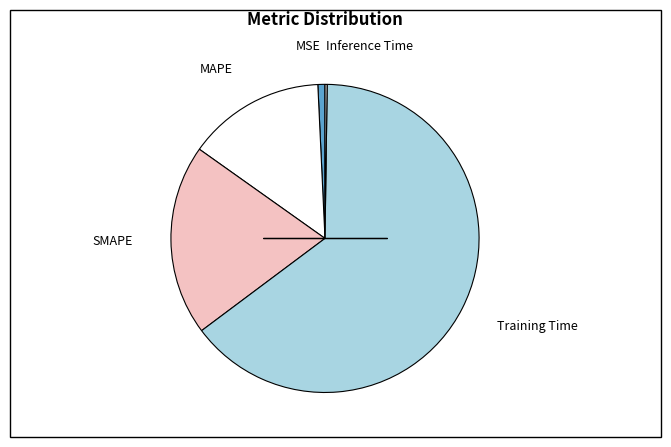

Is there any slice that represents more than half of the pie?

Yes